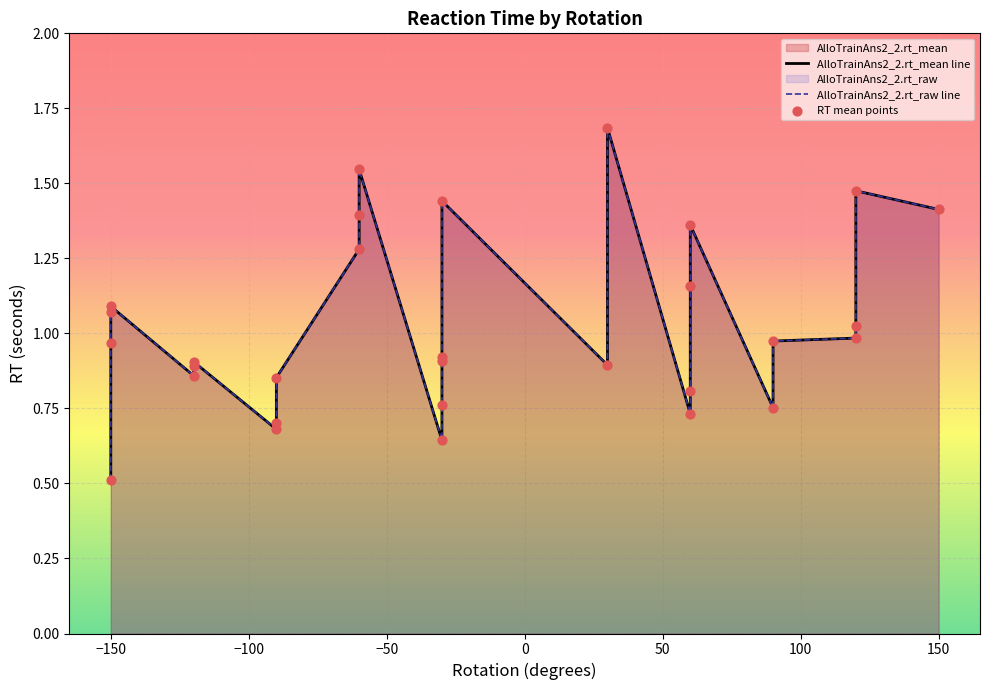

Which series reaches the minimum Y coordinate?

AlloTrainAns2_2.rt_mean line